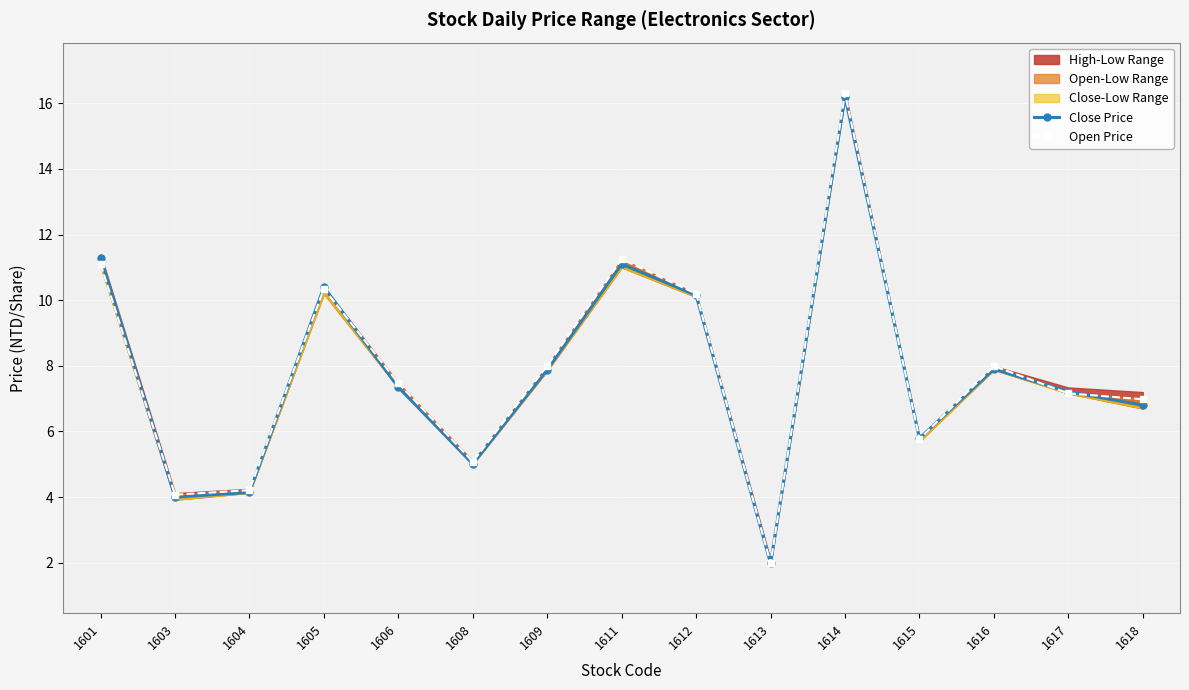

What is the highest value of the Open Price series?

16.3